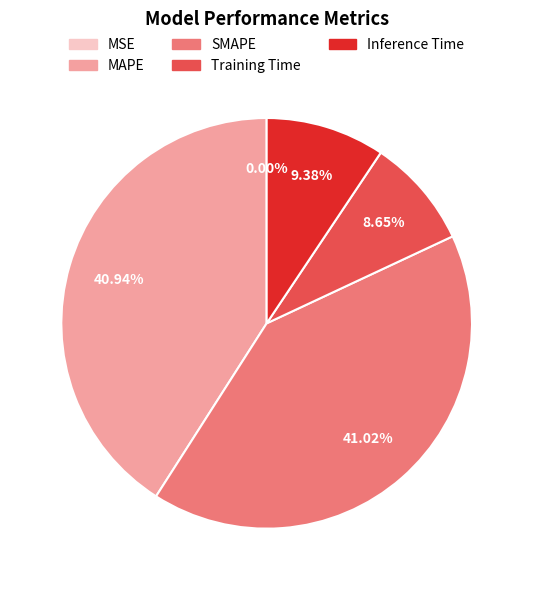

True or false: MAPE accounts for 49% of the total.

False